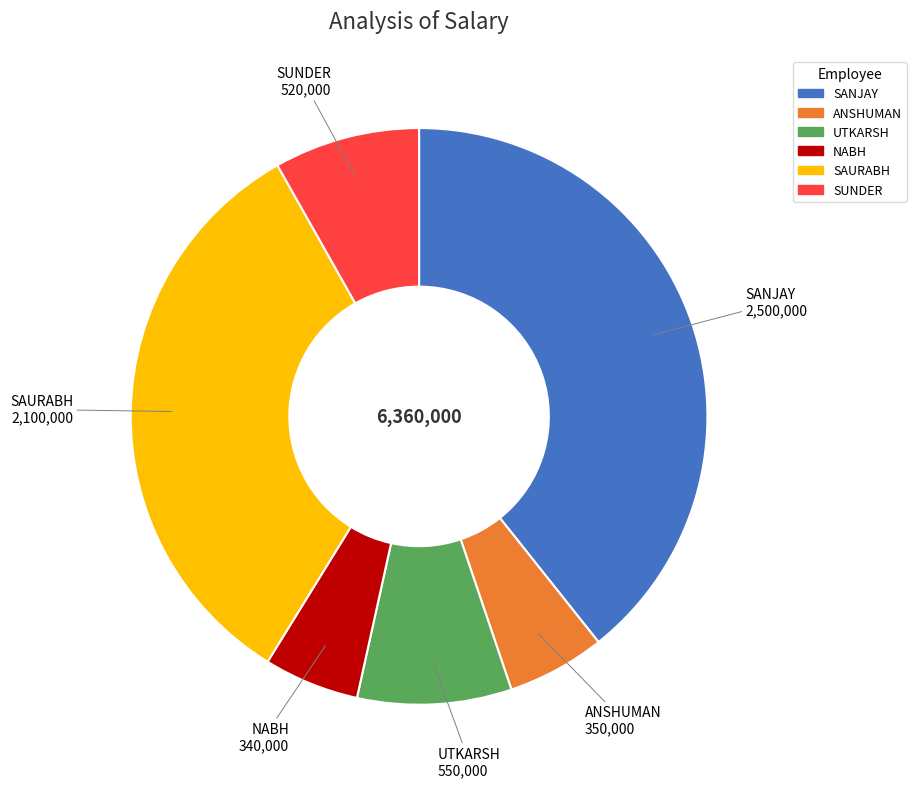

Which slice is the largest?

SANJAY